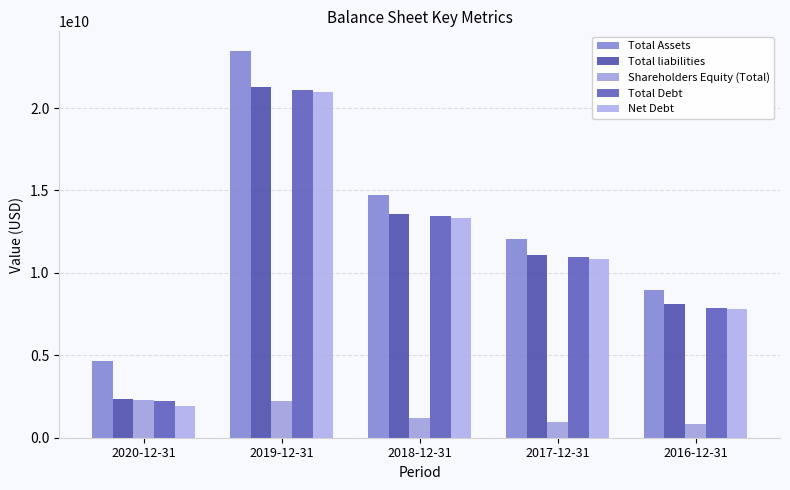

Read the Total Assets value at 2016-12-31.

8951631000